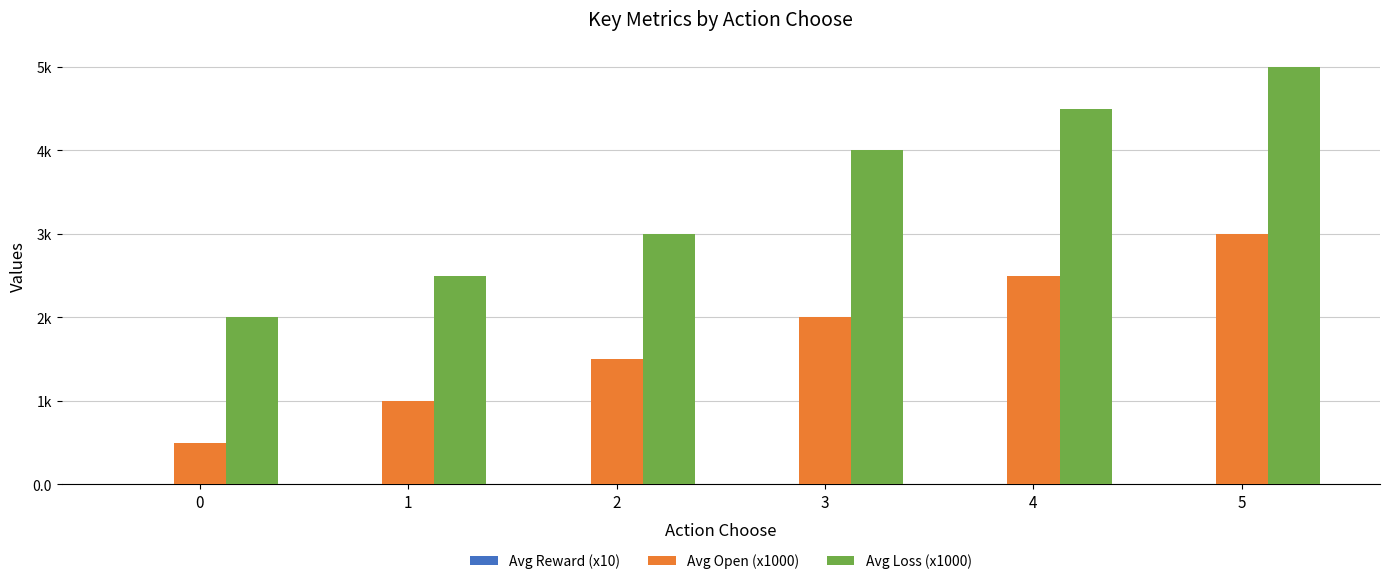

Which label corresponds to the smallest value in the chart?

1